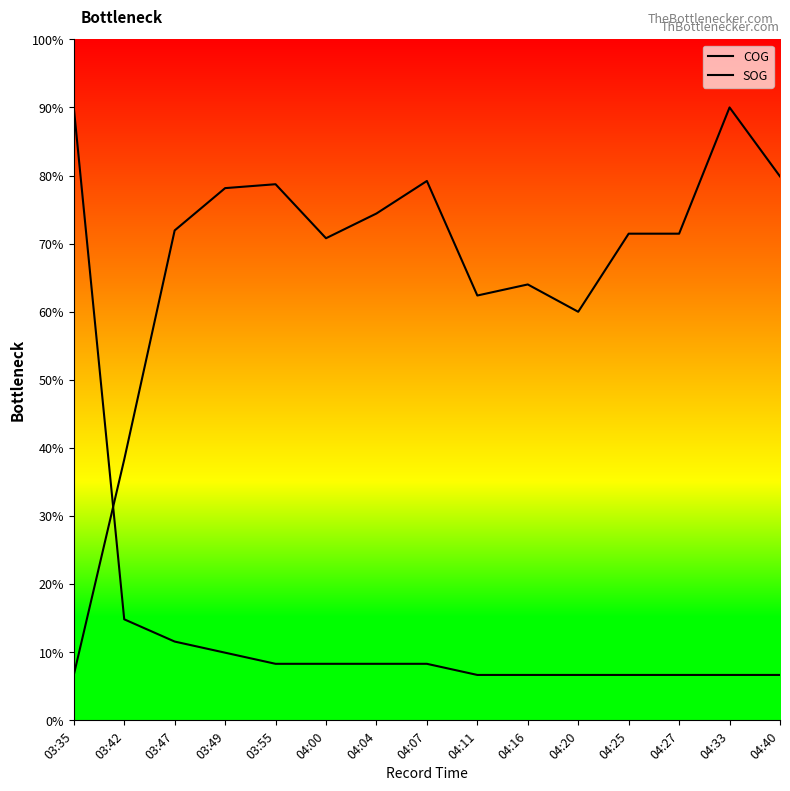

The value of COG at 04:00 is 43.2. True or false?

False